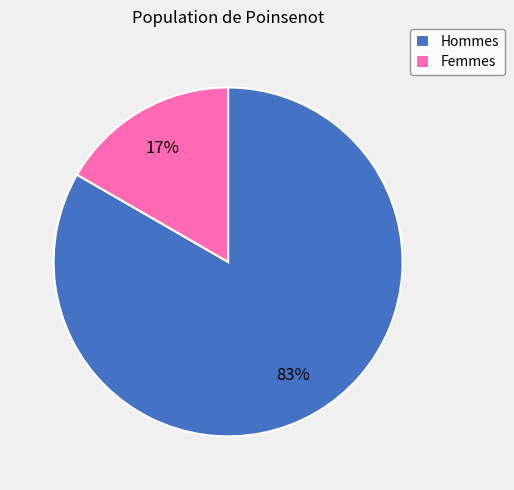

Which has a higher value, Femmes or Hommes?

Hommes